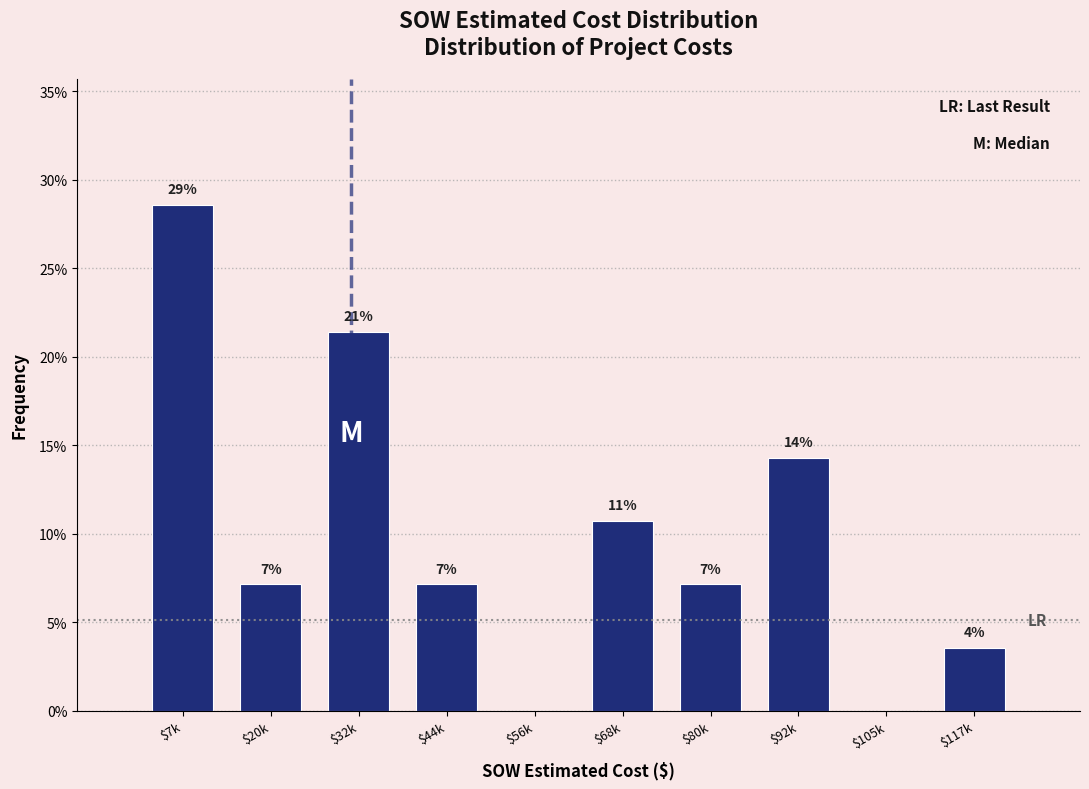

Are the bars horizontal?

No